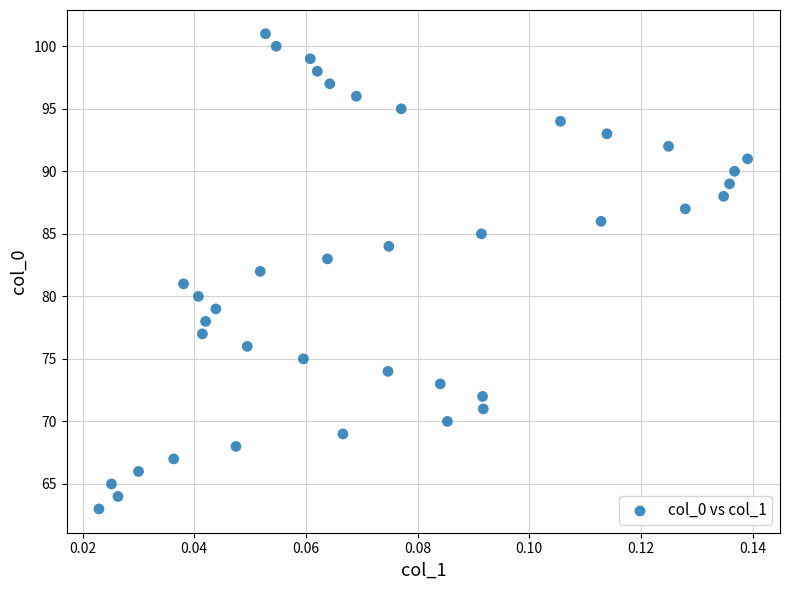

What is the range of Y values (max minus min)?

38